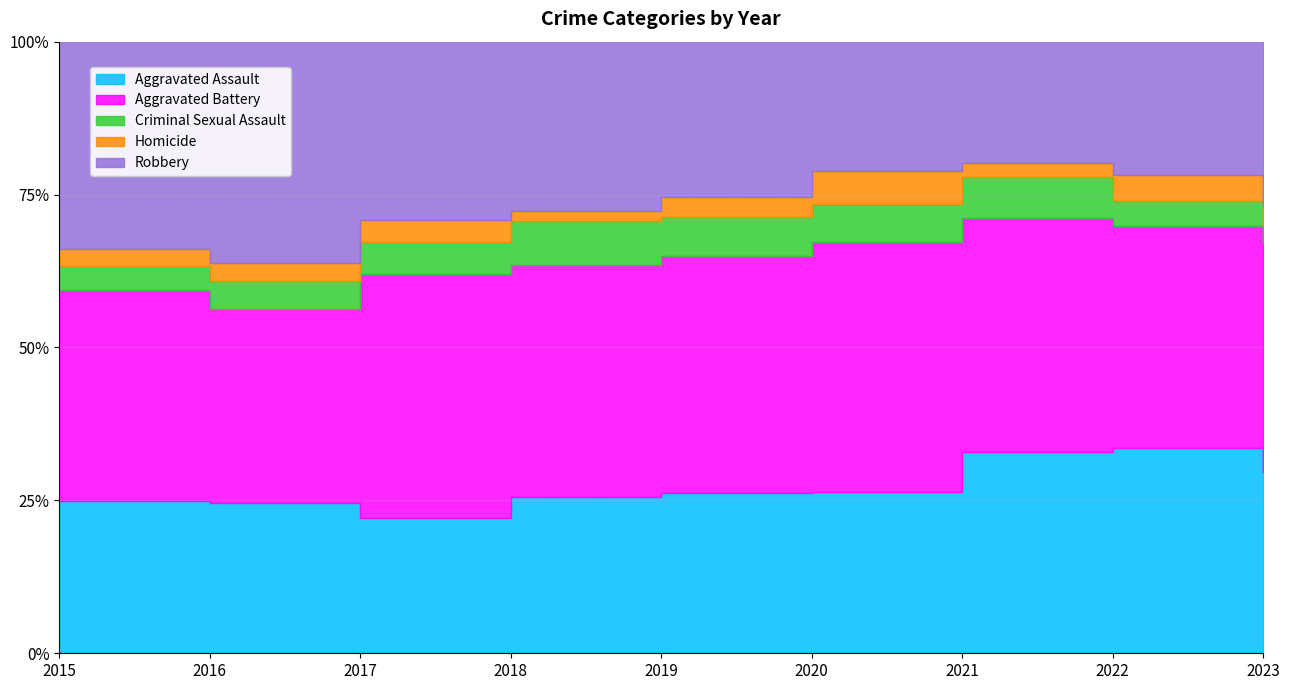

What is the difference between the maximum and minimum values in the Aggravated Battery series?

71